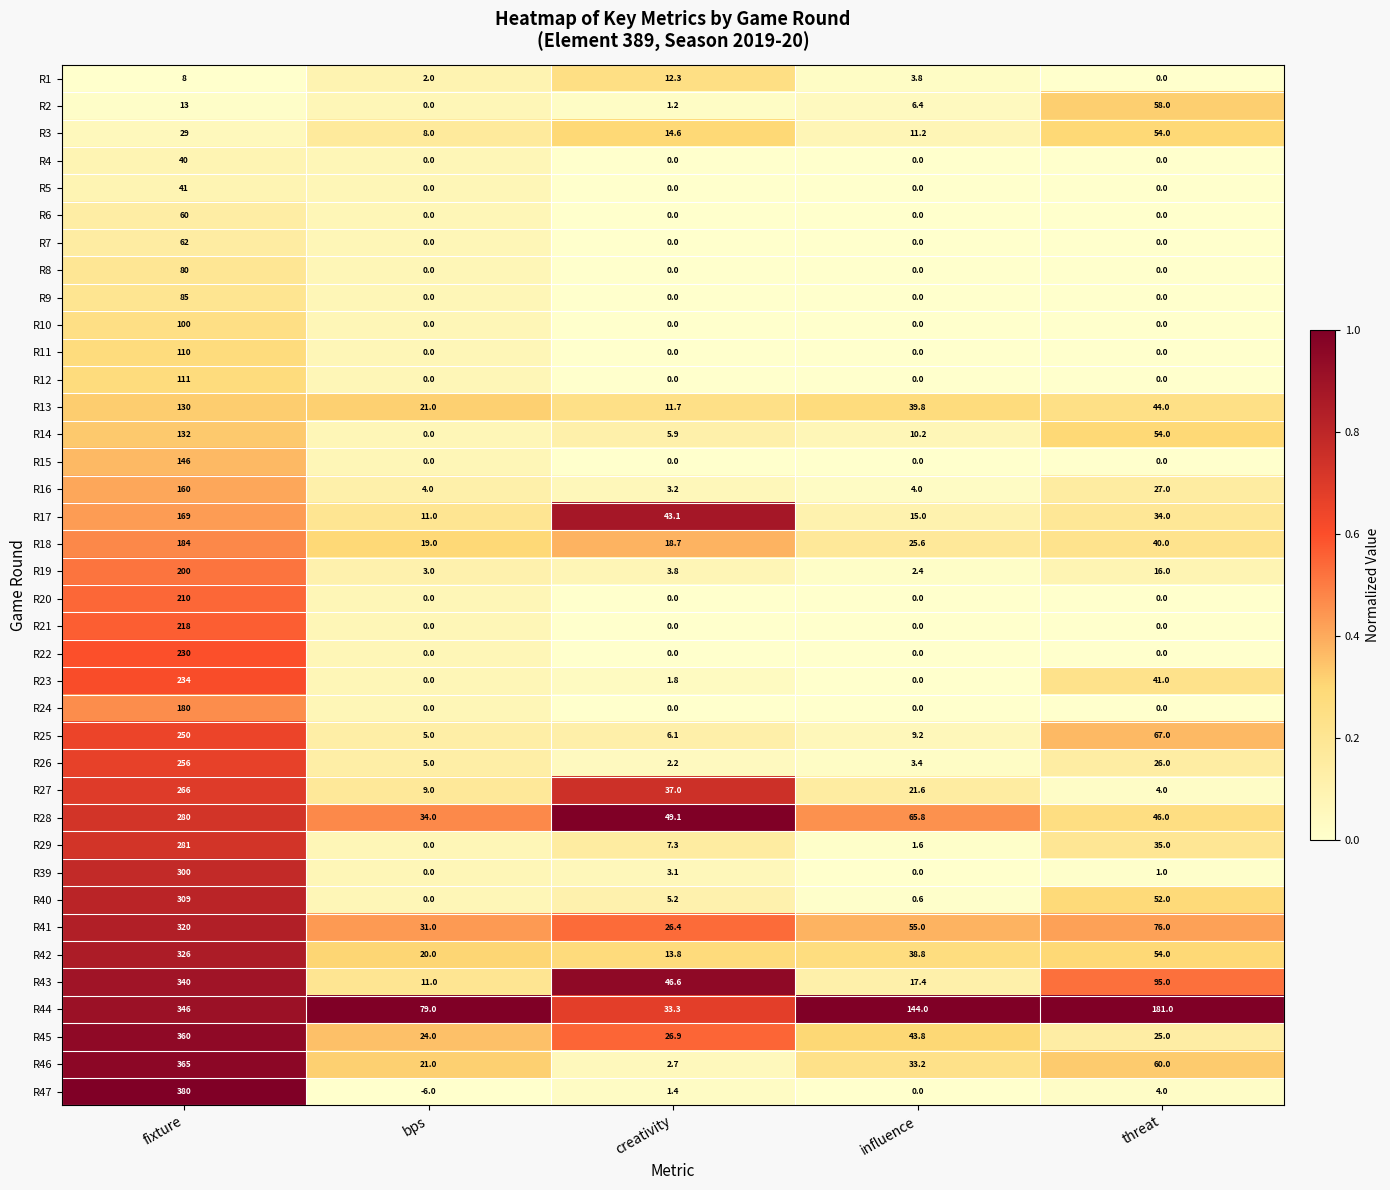

Rank the series by their maximum value, from highest to lowest.

R47, R46, R45, R44, R43, R42, R41, R40, R39, R29, R28, R27, R26, R25, R23, R22, R21, R20, R19, R18, R24, R17, R16, R15, R14, R13, R12, R11, R10, R9, R8, R7, R6, R2, R3, R5, R4, R1